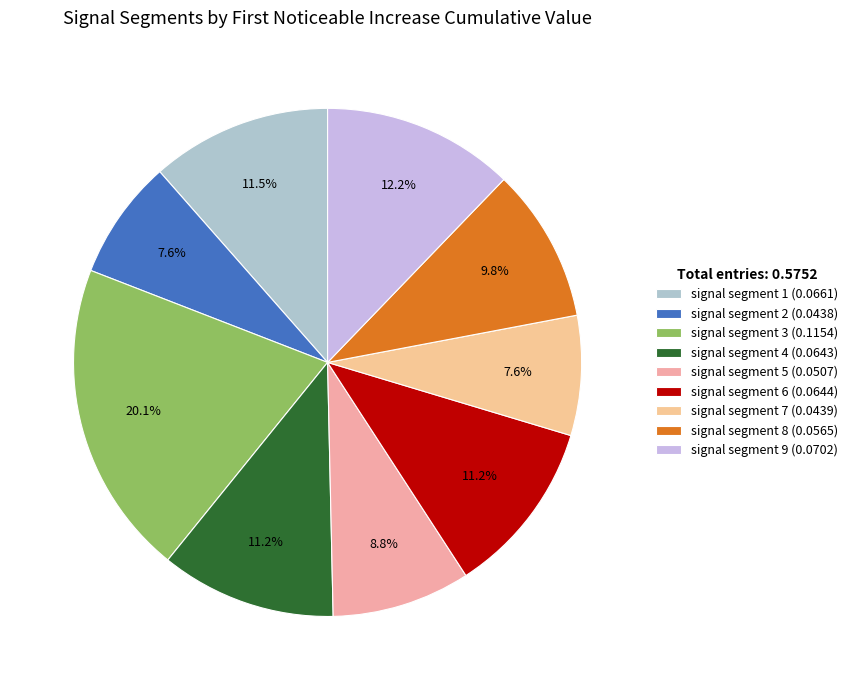

The signal segment 6 slice represents 11% of the pie. True or false?

True